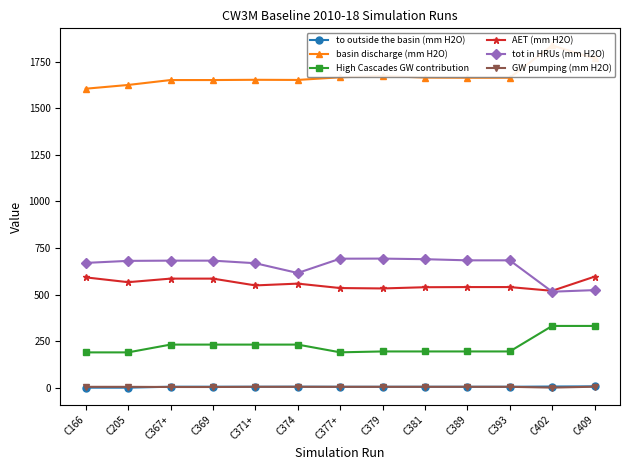

What is the difference between the maximum and minimum values in the basin discharge (mm H2O) series?

232.0